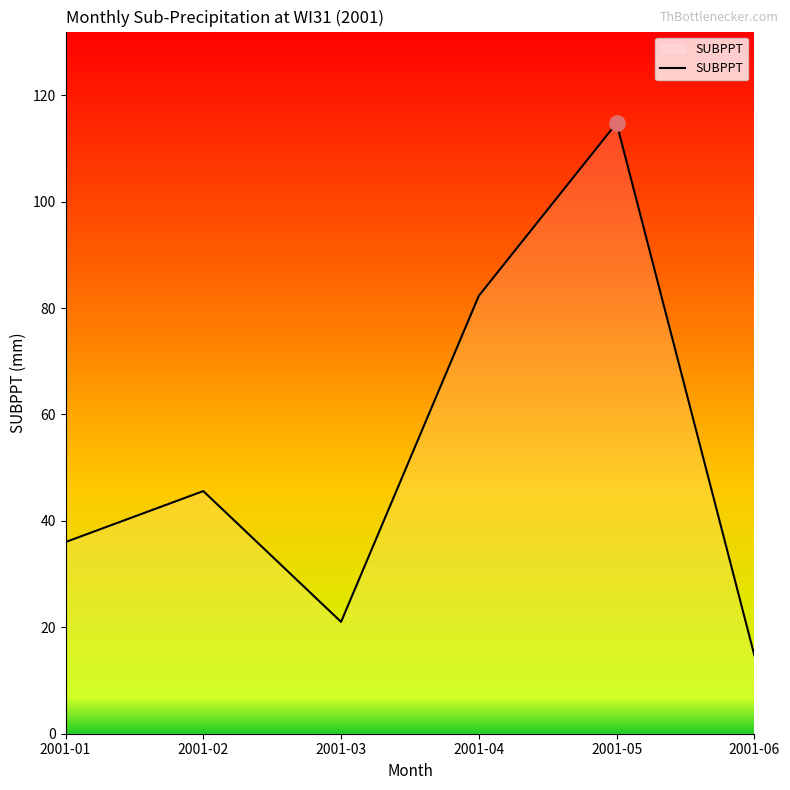

What is the change in value from 2001-02 to 2001-04?

+36.7